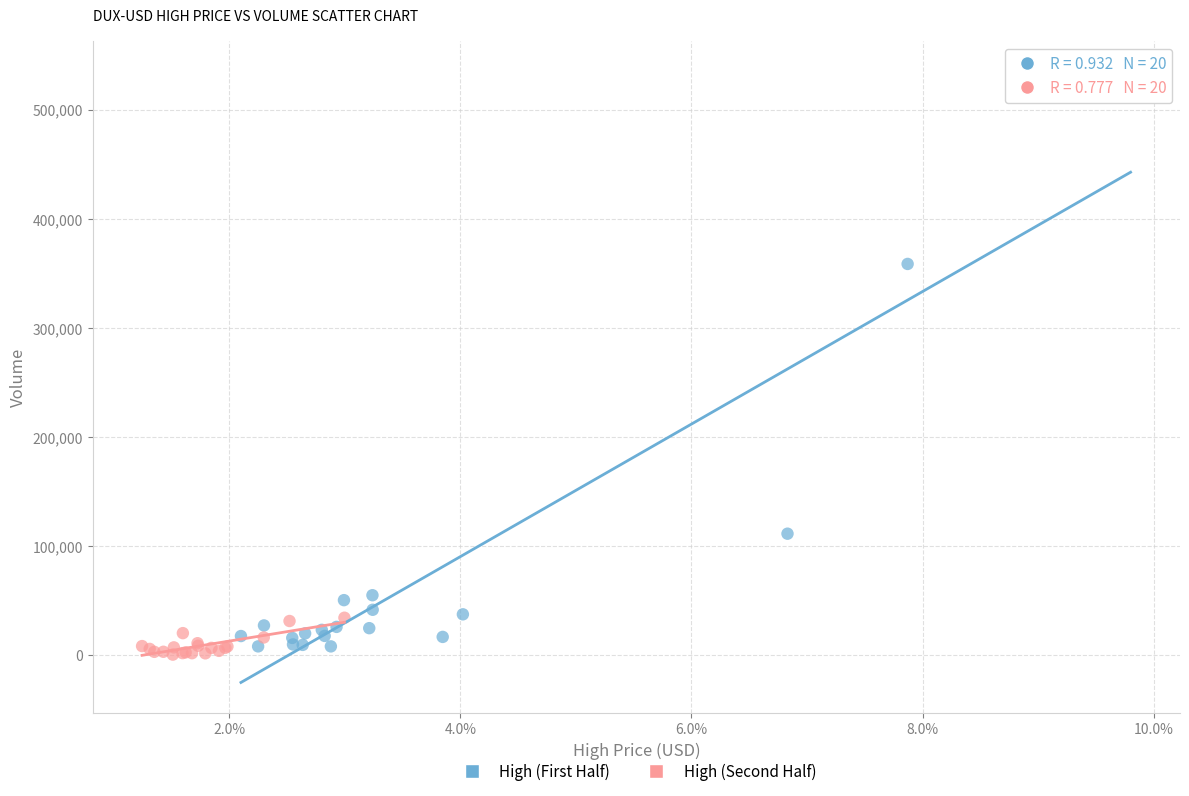

Which series has the widest spread of Y values?

High (First Half)